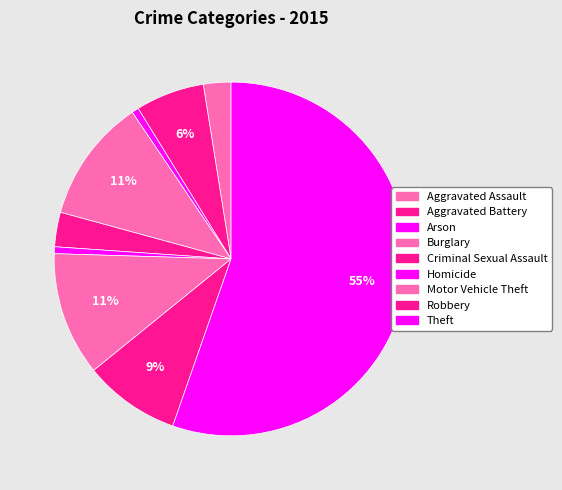

Is Criminal Sexual Assault the majority of the pie?

No